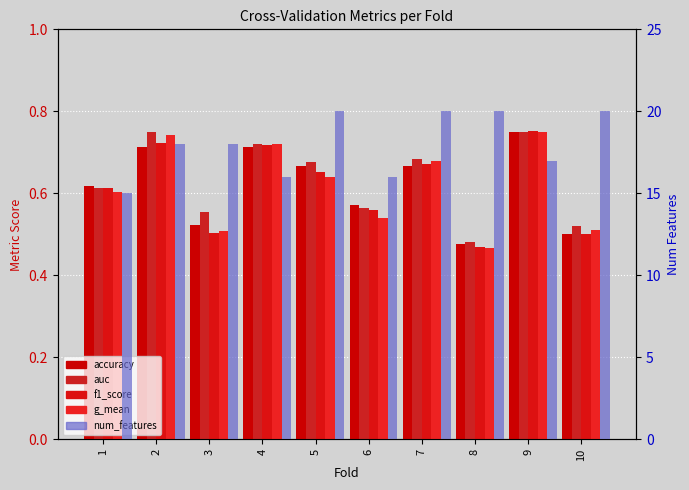

What is the average value of the g_mean series?

0.6